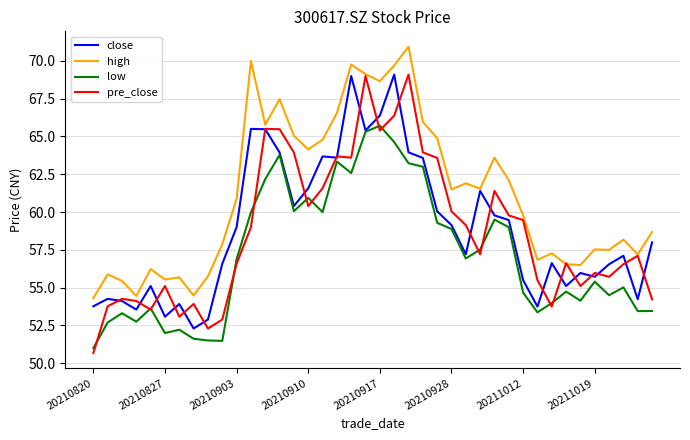

How many series are shown in this chart?

4